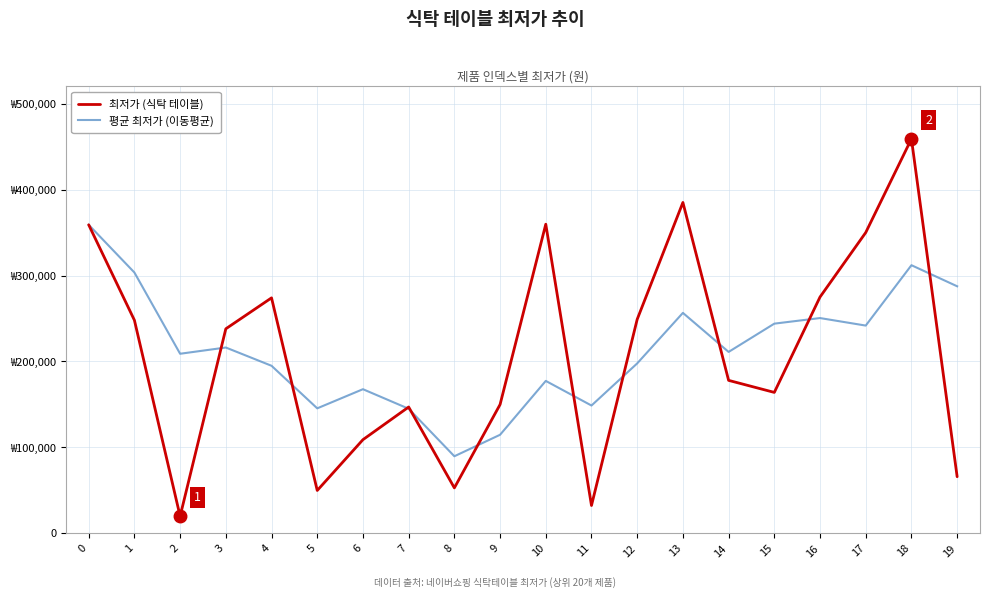

The value of 최저가 (식탁 테이블) at 4 is 274000.0. True or false?

True